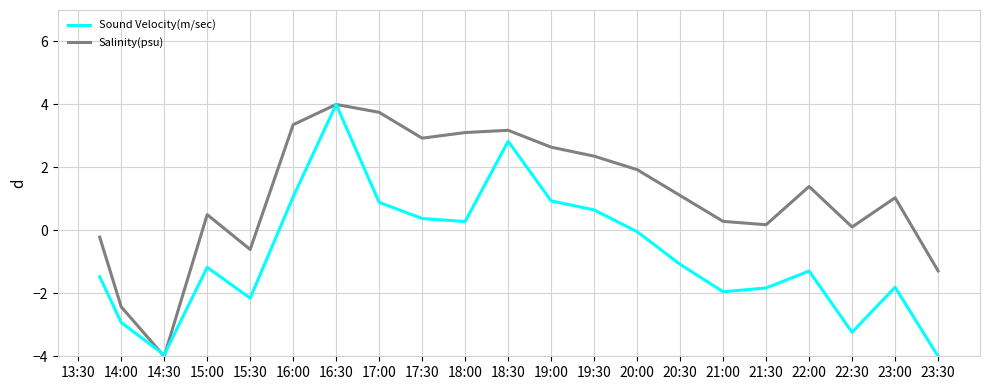

What is the greatest value displayed?

4.0